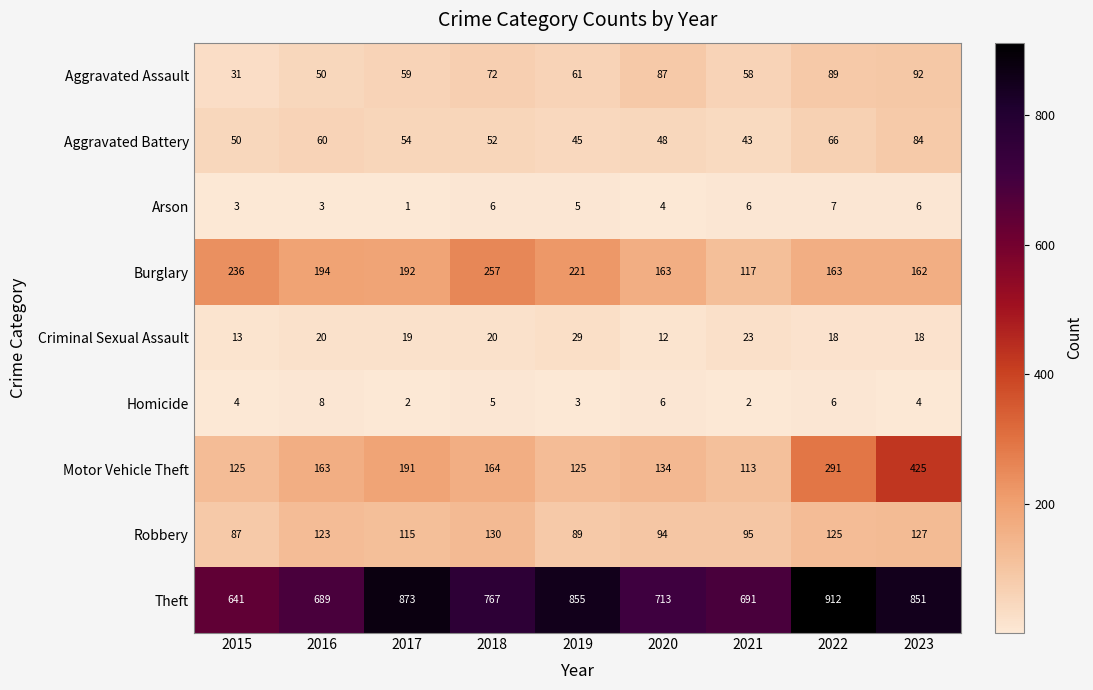

Where does the Theft series first go above 767?

2017